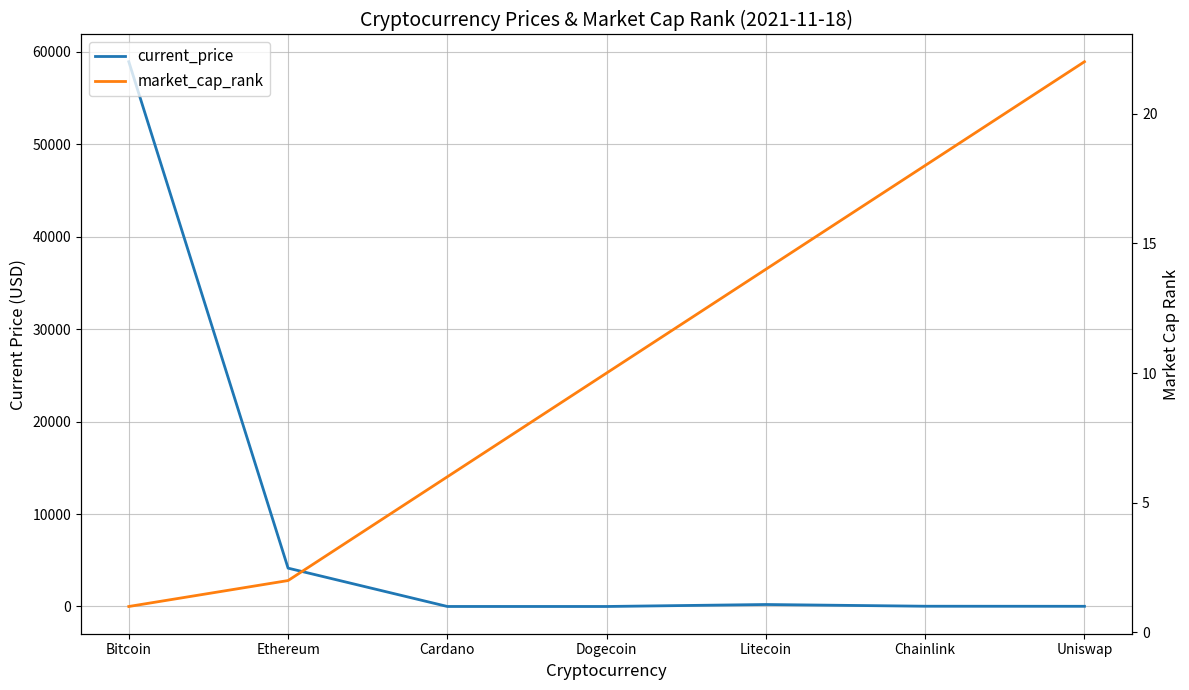

Which series has the largest total across all categories?

current_price